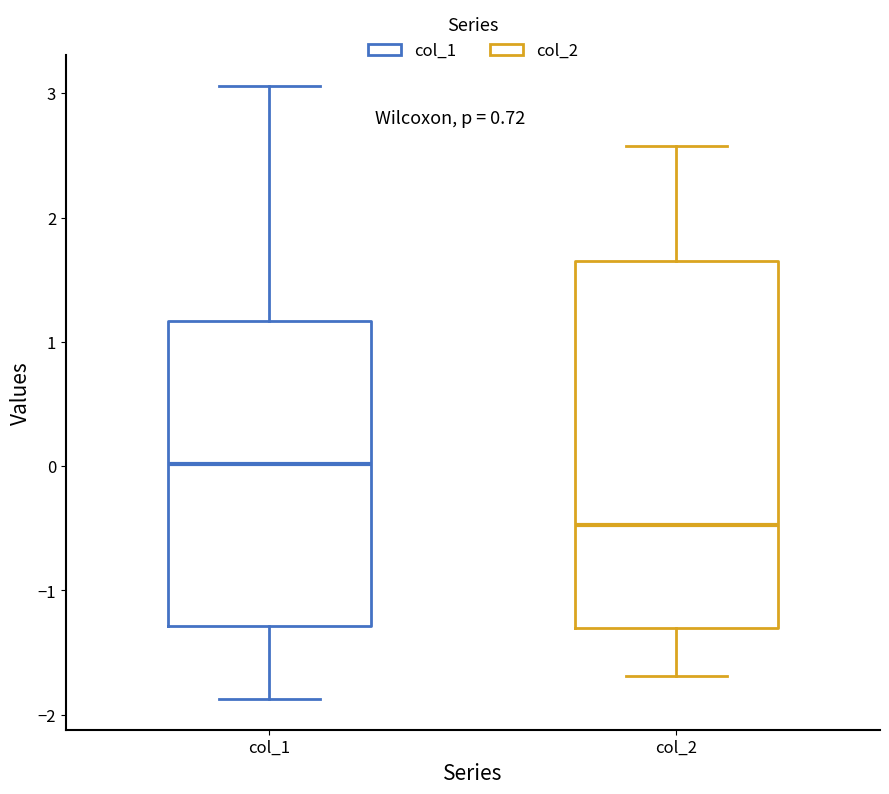

Where does the median line of the box for col_2 sit on the y-axis? The values are not printed on the chart, so give them approximately, as read against the axis.

-0.5